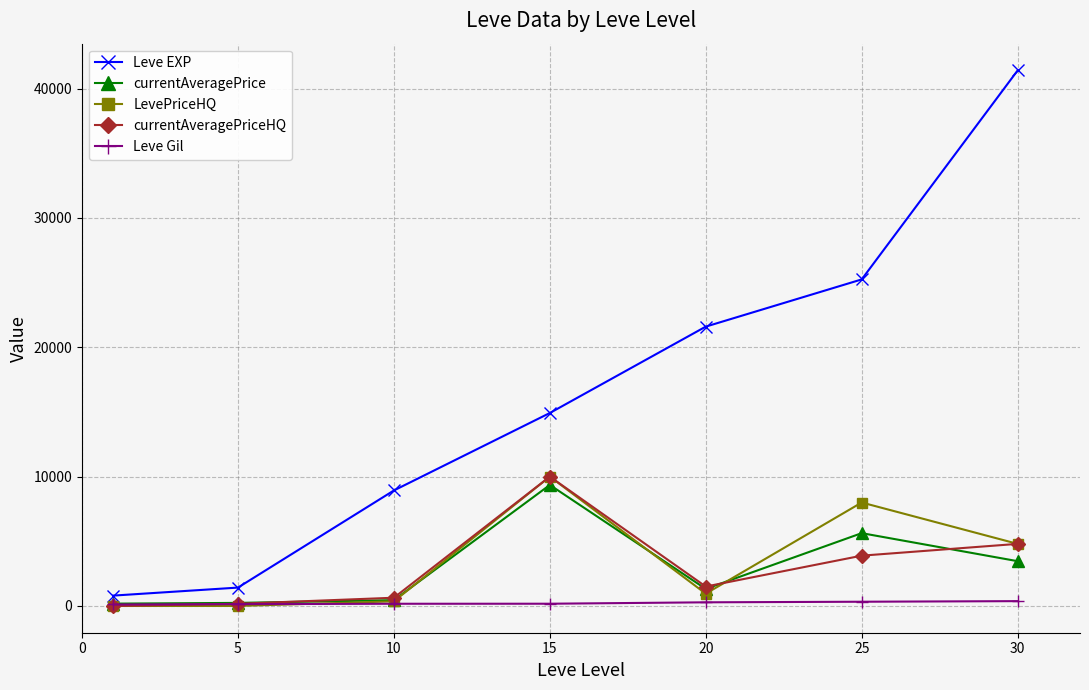

Which series has the largest total across all categories?

Leve EXP